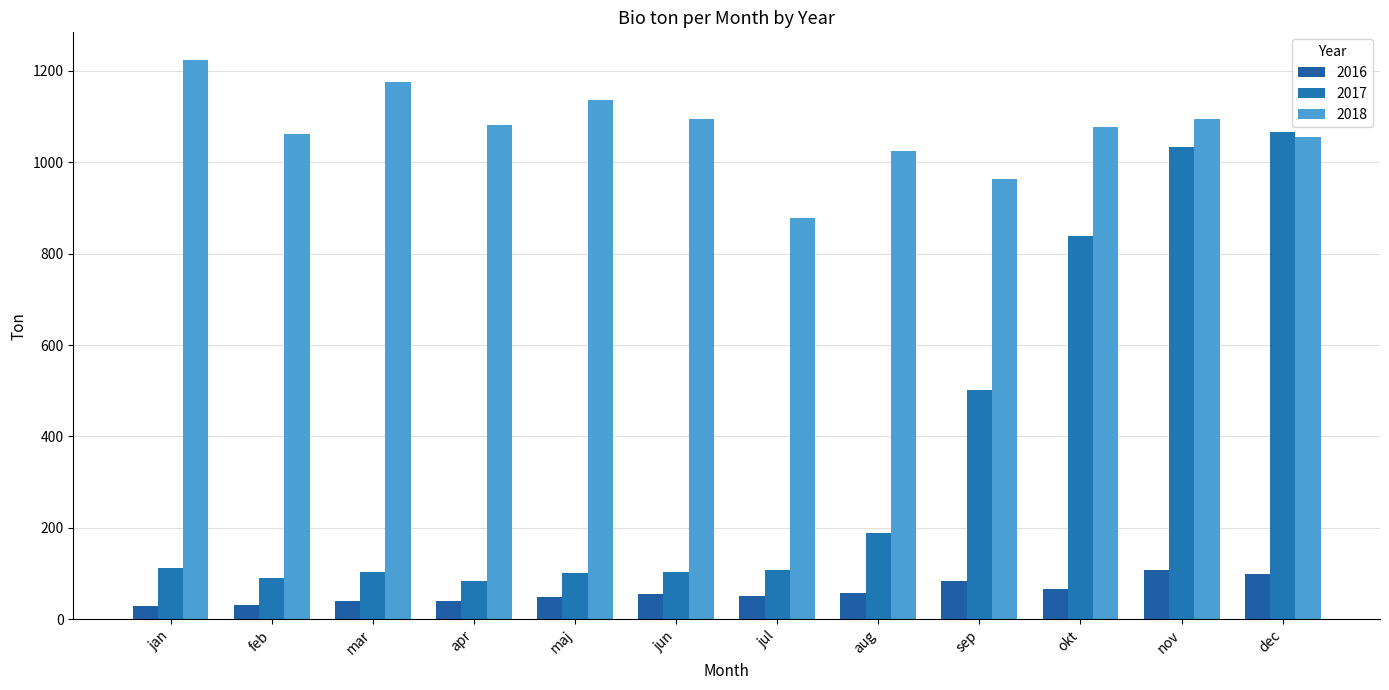

What is the sum of the 2017 values at jan and dec?

1177.9